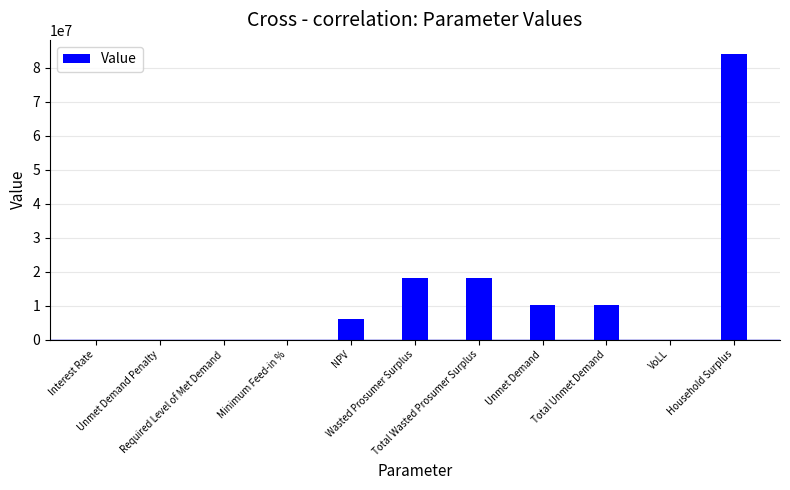

What is the maximum value shown in the chart?

83929411.5